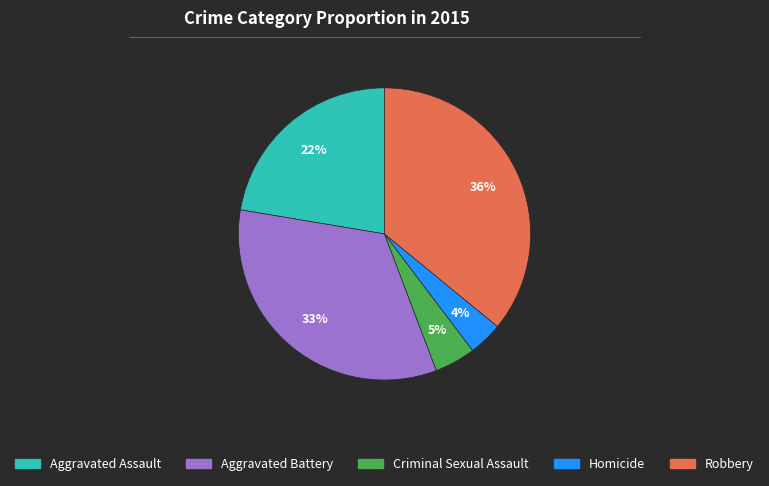

Is Homicide the majority of the pie?

No